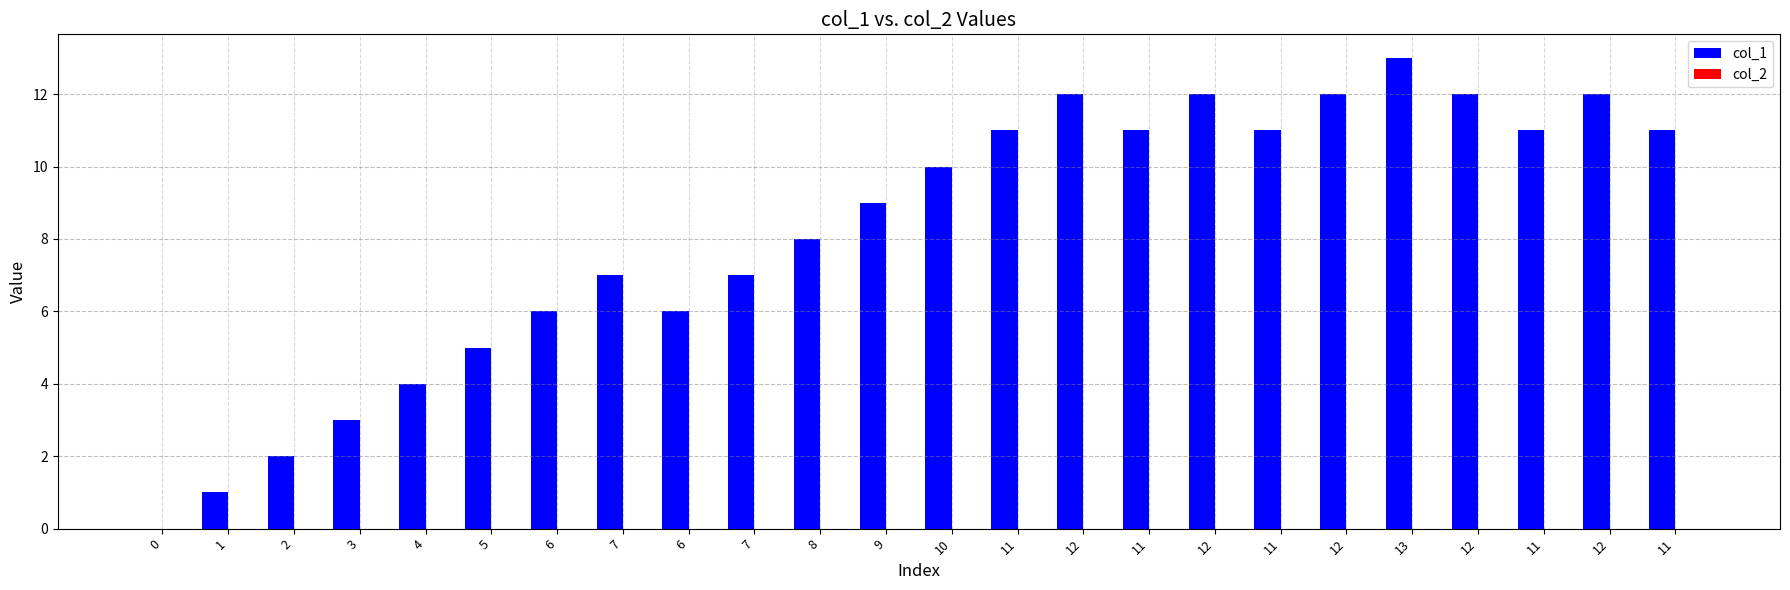

What is the difference between the highest and lowest values at 7?

7